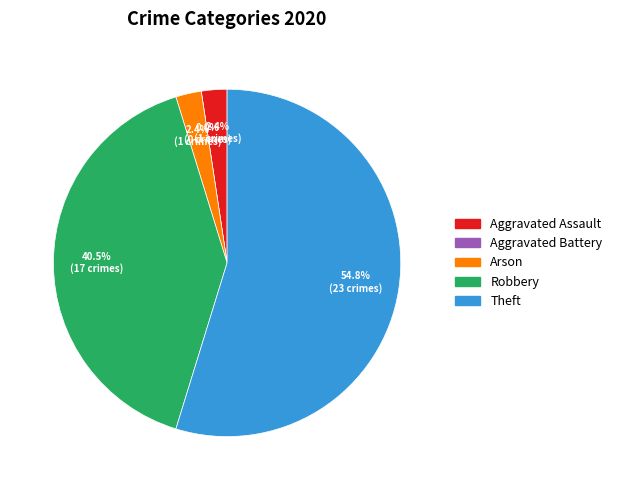

What is the largest slice in the pie chart?

Theft